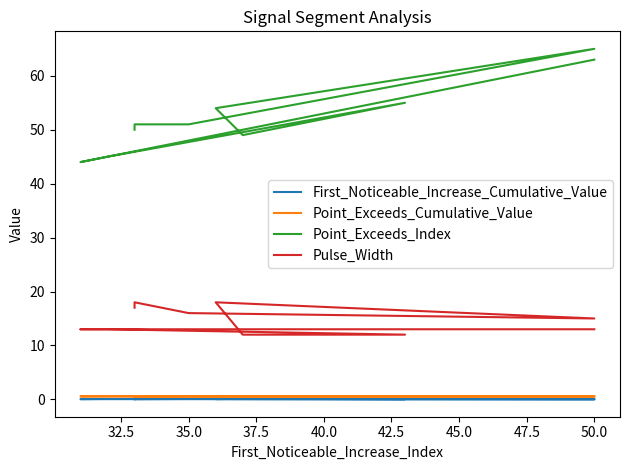

What is the average value of the Point_Exceeds_Cumulative_Value series?

0.6